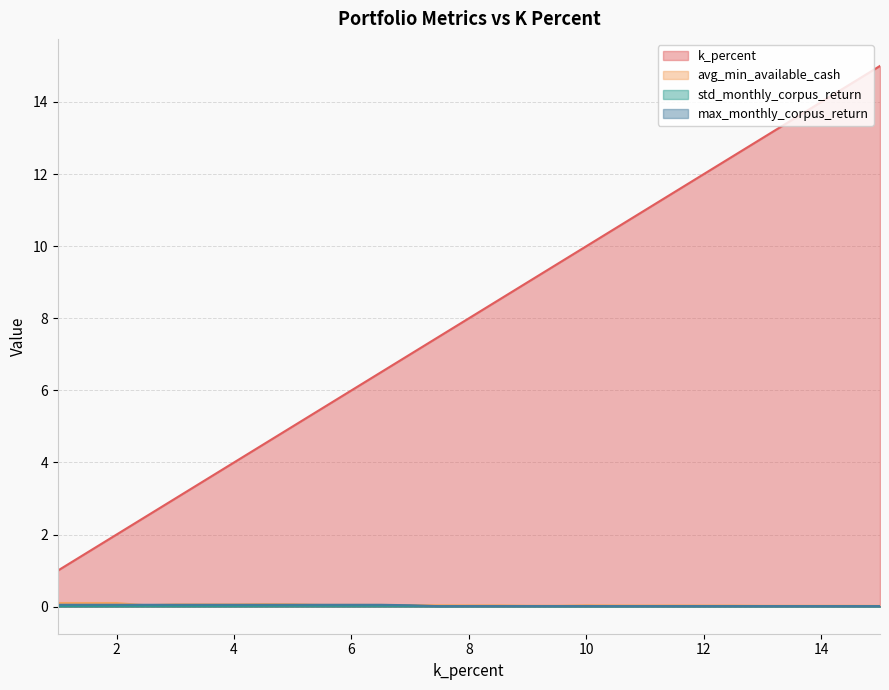

What are all the series names shown in the legend?

k_percent, avg_min_available_cash, std_monthly_corpus_return, max_monthly_corpus_return